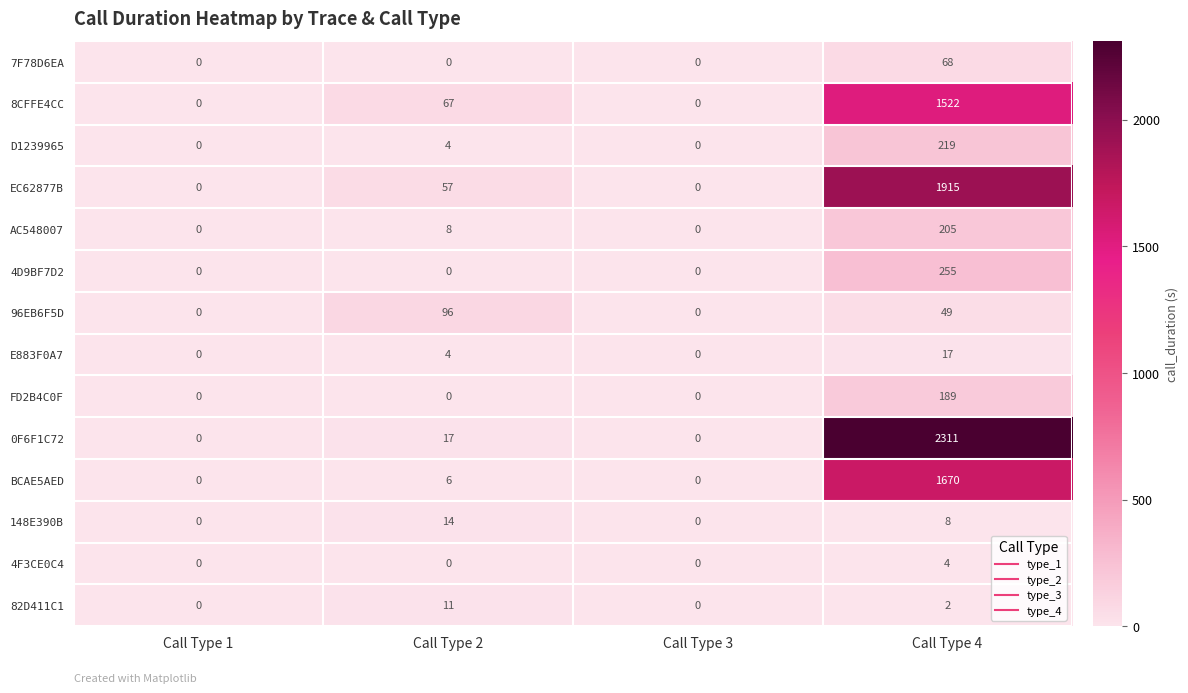

At which category is the sum across all series the highest?

Call Type 4